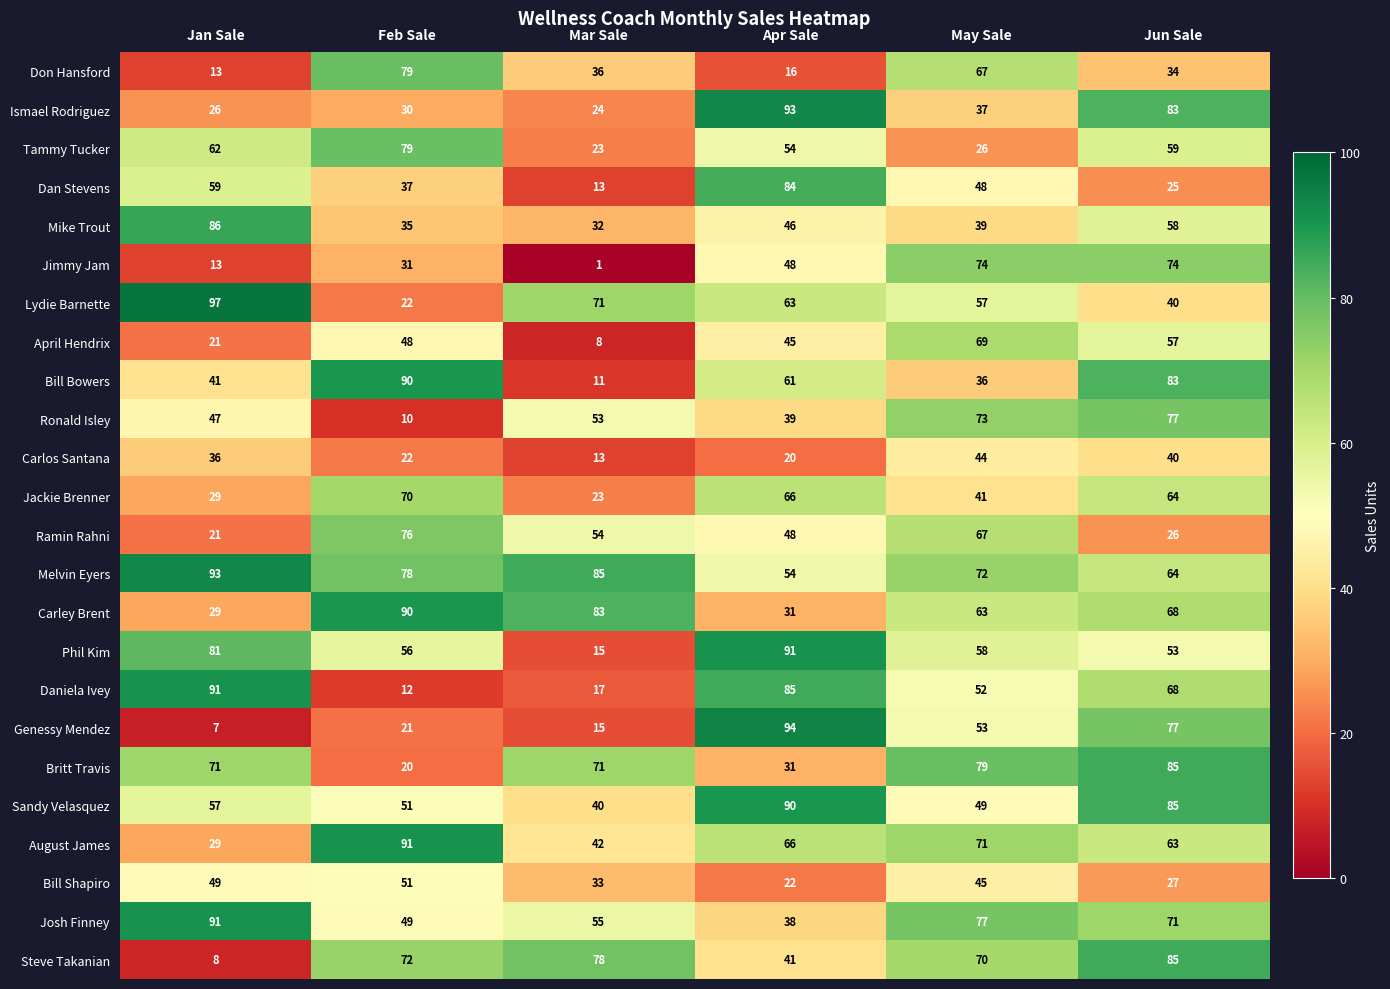

True or false: Tammy Tucker has a value of 54 at Apr Sale.

True